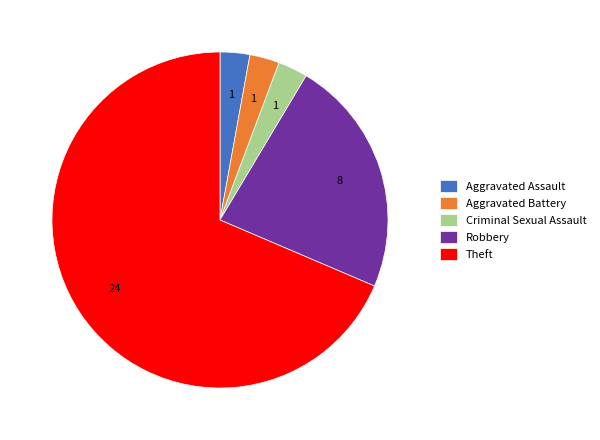

Combined, do Theft and Robbery account for over 50%?

Yes